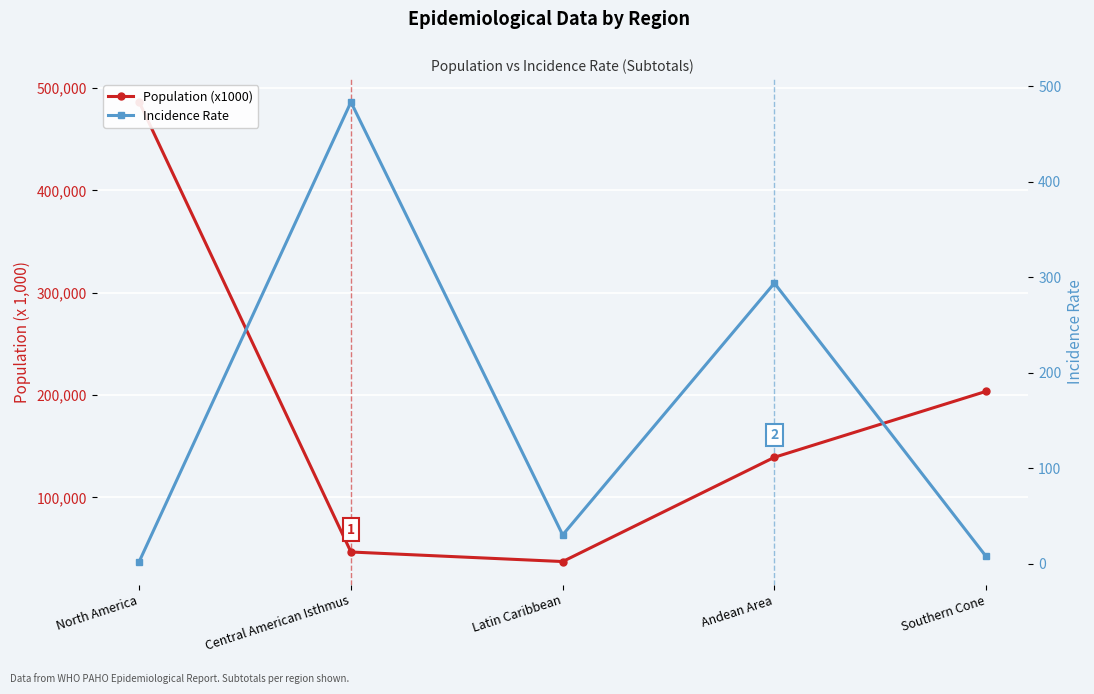

Rank the series at Southern Cone from highest to lowest value.

Population (x1000), Incidence Rate